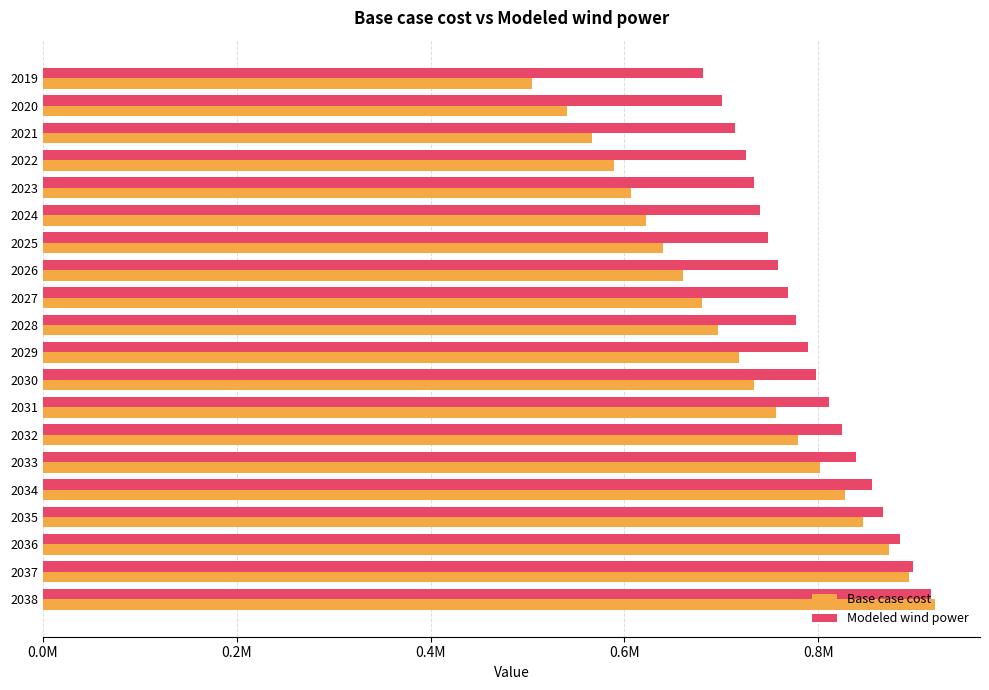

What are all the series names shown in the legend?

Base case cost, Modeled wind power